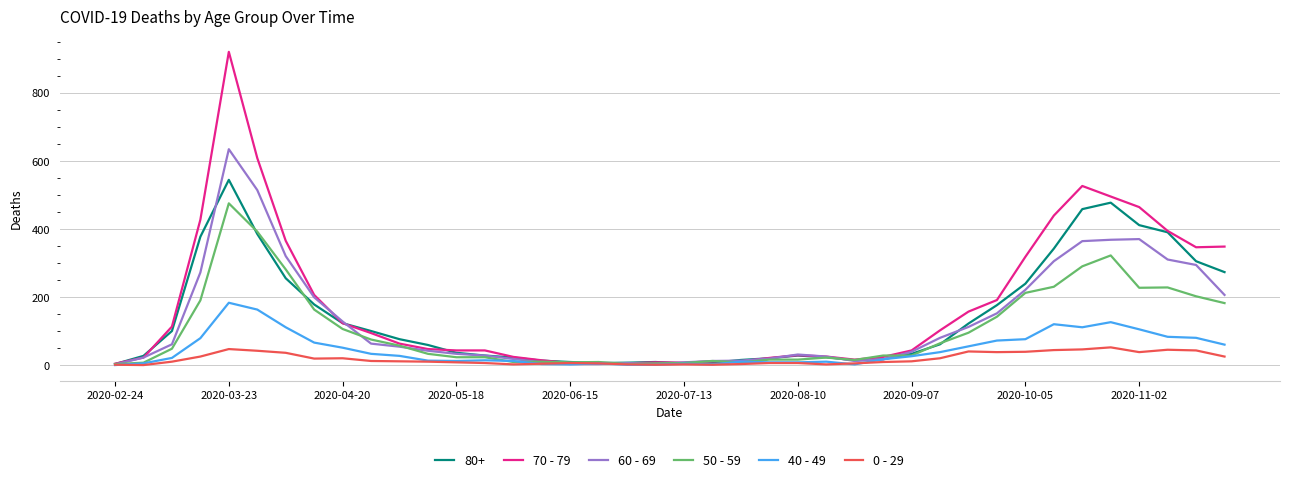

List the series in order of their peak value, lowest first.

0 - 29, 40 - 49, 50 - 59, 80+, 60 - 69, 70 - 79